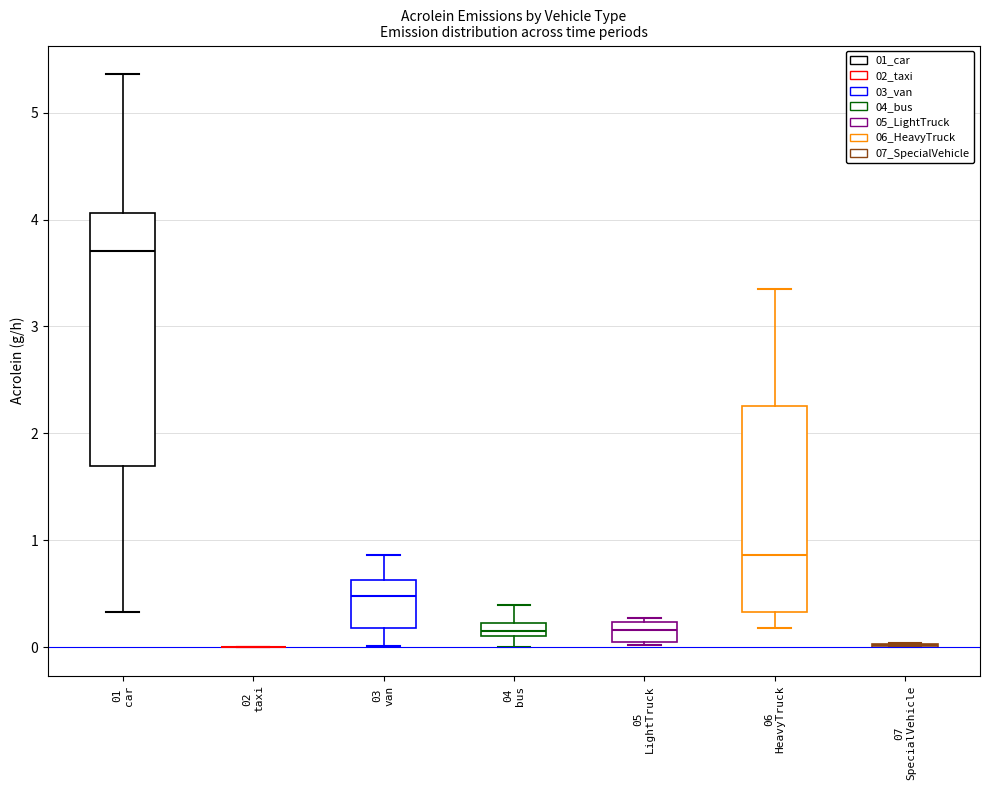

Which box is the tallest, from its lower edge to its upper edge?

01 car